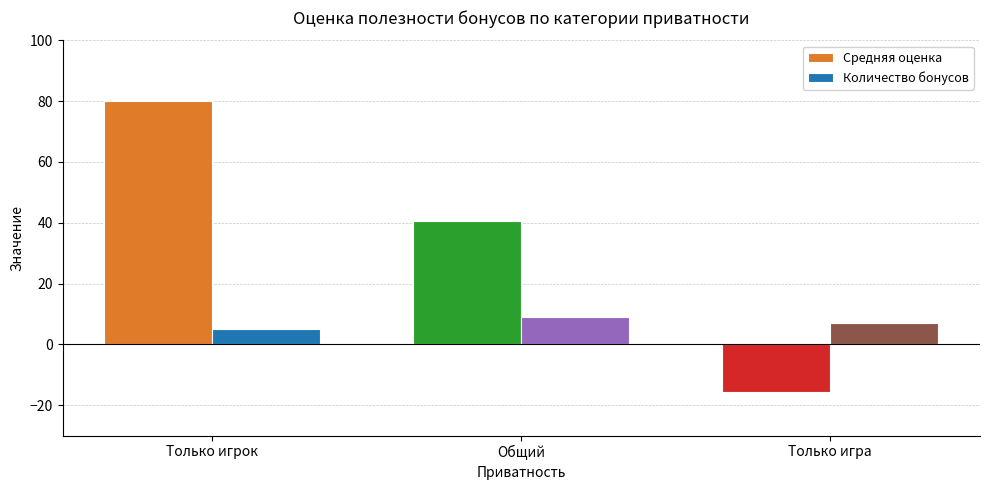

Reading right to left, transcribe all the data shown in this chart.

Средняя оценка: Только игра=-15.7	Общий=40.6	Только игрок=80.0
Количество бонусов: Только игра=7.0	Общий=9.0	Только игрок=5.0